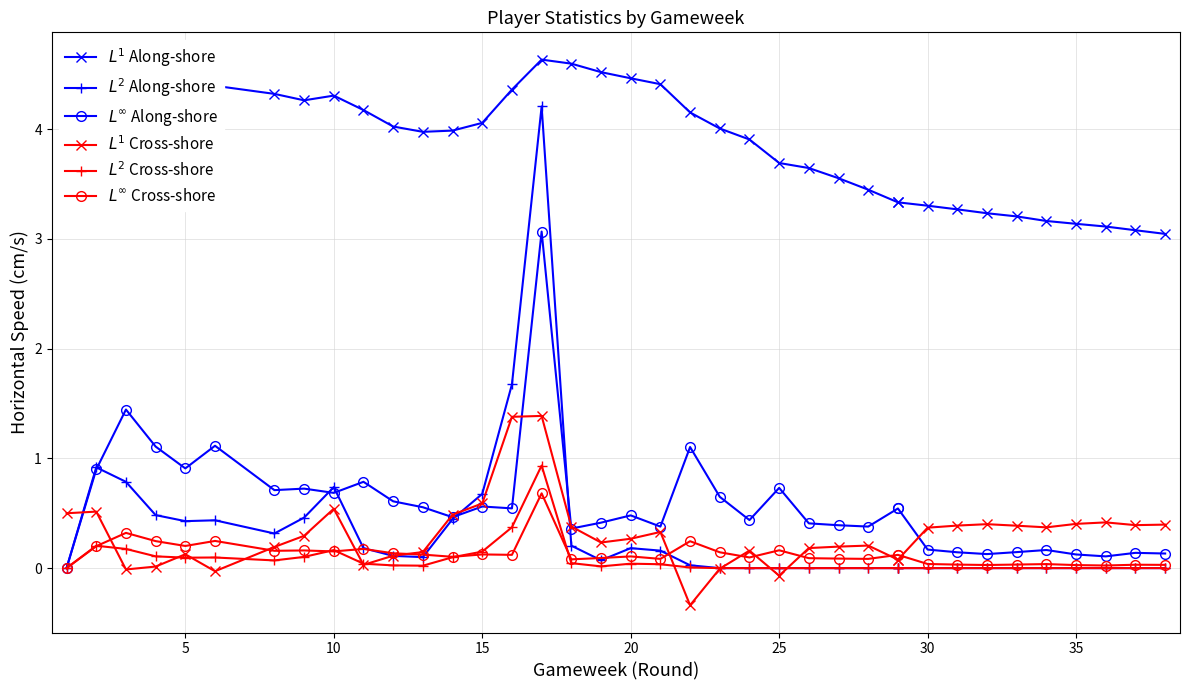

True or false: $L^\infty$ Along-shore and $L^2$ Along-shore cross at least once.

True